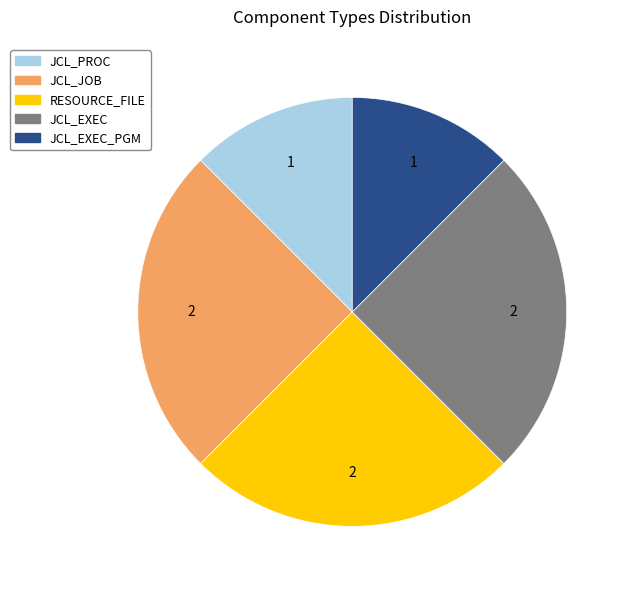

How many slices are in this pie chart?

5